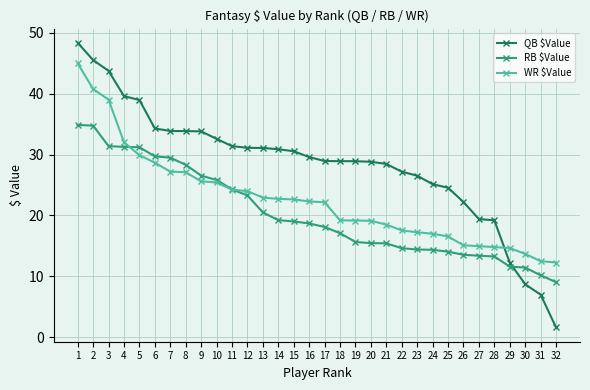

How many series are shown in this chart?

3